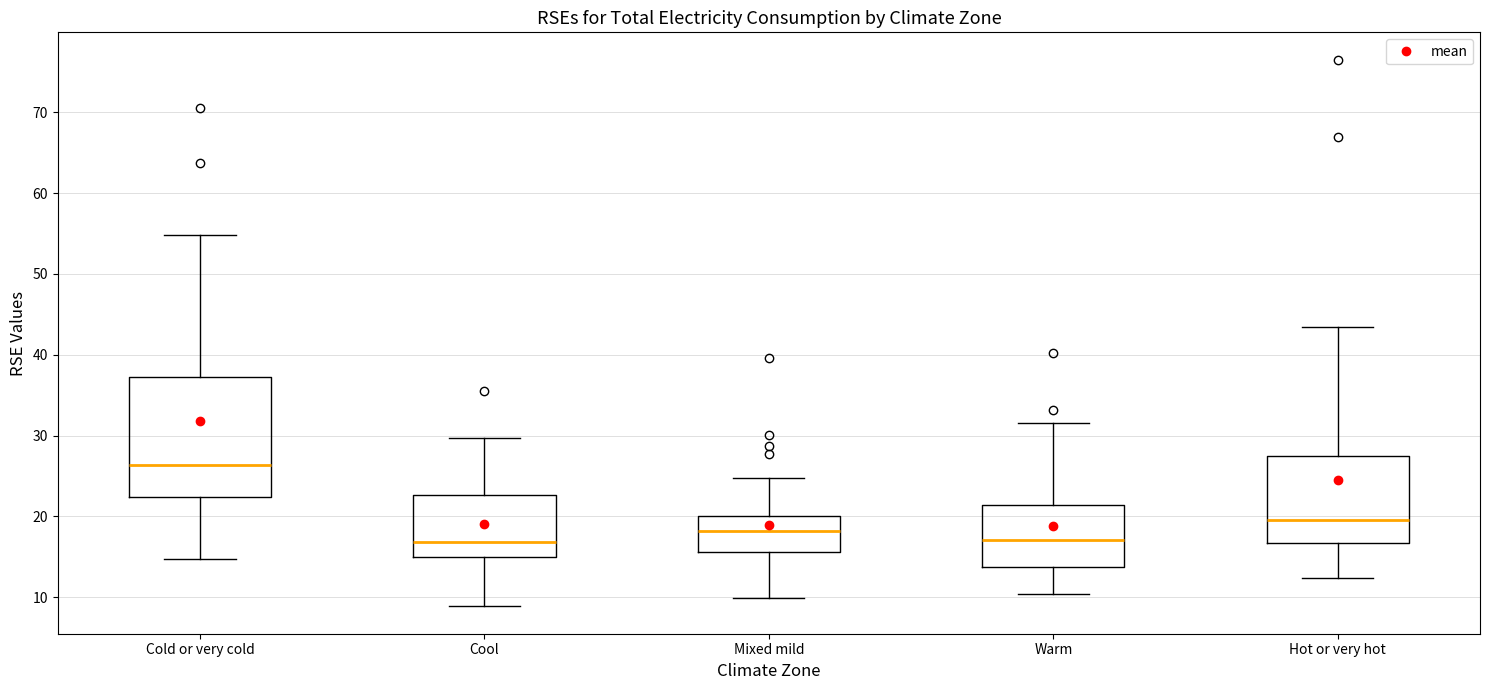

Reading left to right, read every box against the y-axis: the position of its median line, the range the box covers, and the ends of its whiskers. The values are not printed on the chart, so give them approximately, as read against the axis.

Cold or very cold: median 26, box 22 to 37, whiskers 15 to 55
Cool: median 17, box 15 to 23, whiskers 9 to 30
Mixed mild: median 18, box 16 to 20, whiskers 10 to 25
Warm: median 17, box 14 to 21, whiskers 10 to 32
Hot or very hot: median 20, box 17 to 28, whiskers 12 to 43